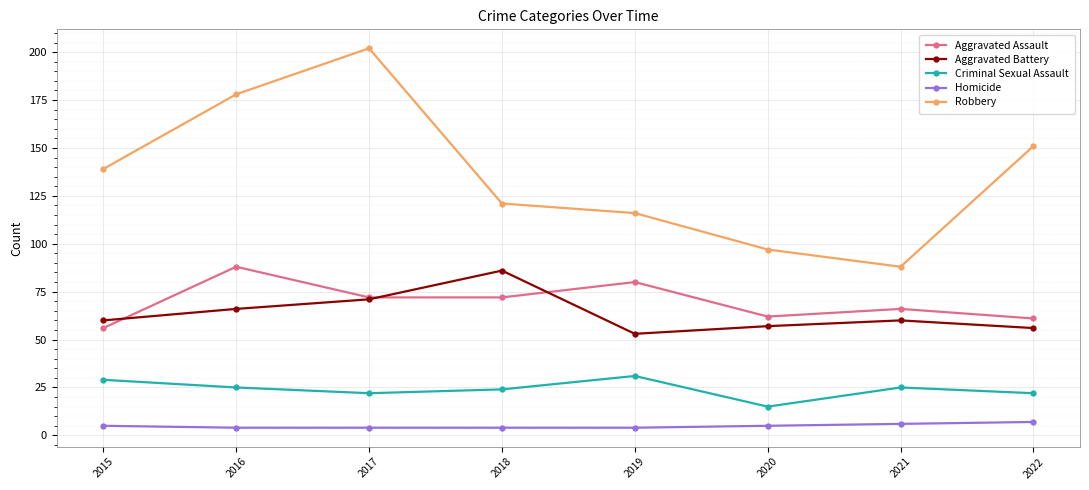

How many lines are shown in the chart?

5